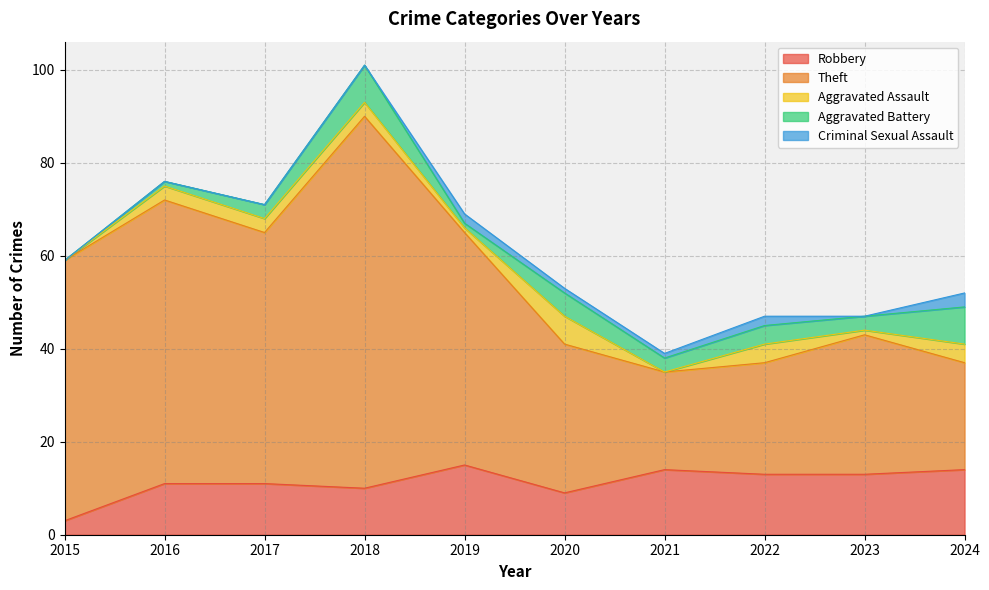

Is the value of Criminal Sexual Assault at 2023 greater than the value of Aggravated Assault at 2024?

No